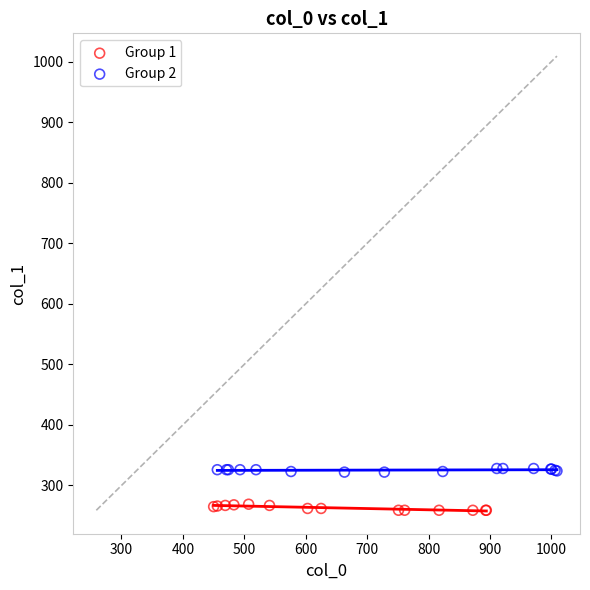

Which series reaches the maximum Y coordinate?

Group 2